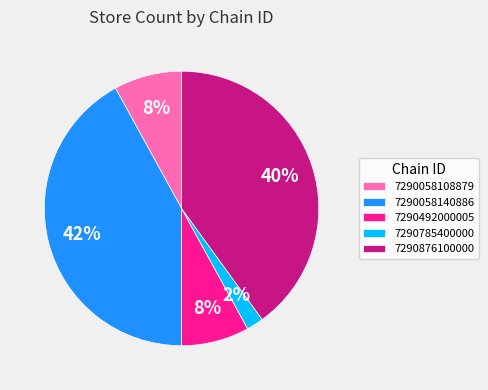

Combined, do 7290785400000 and 7290058140886 account for over 50%?

No